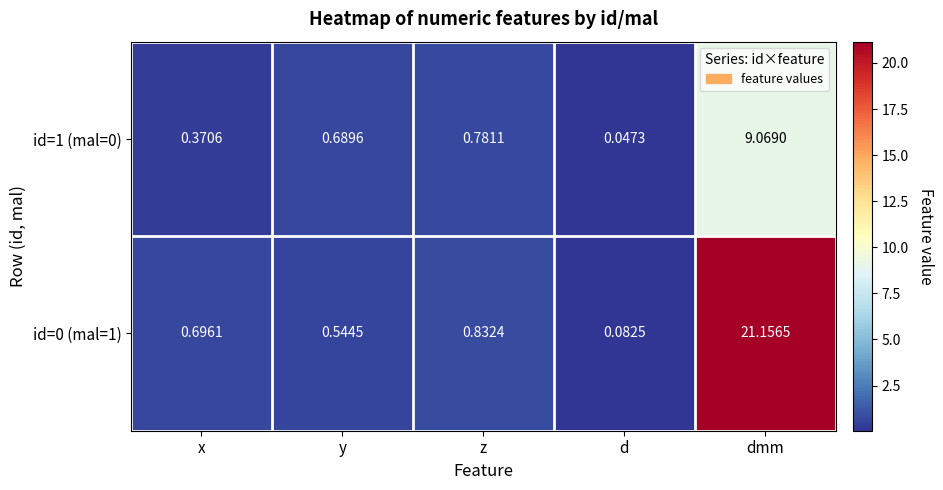

At which category is the sum across all series the highest?

dmm